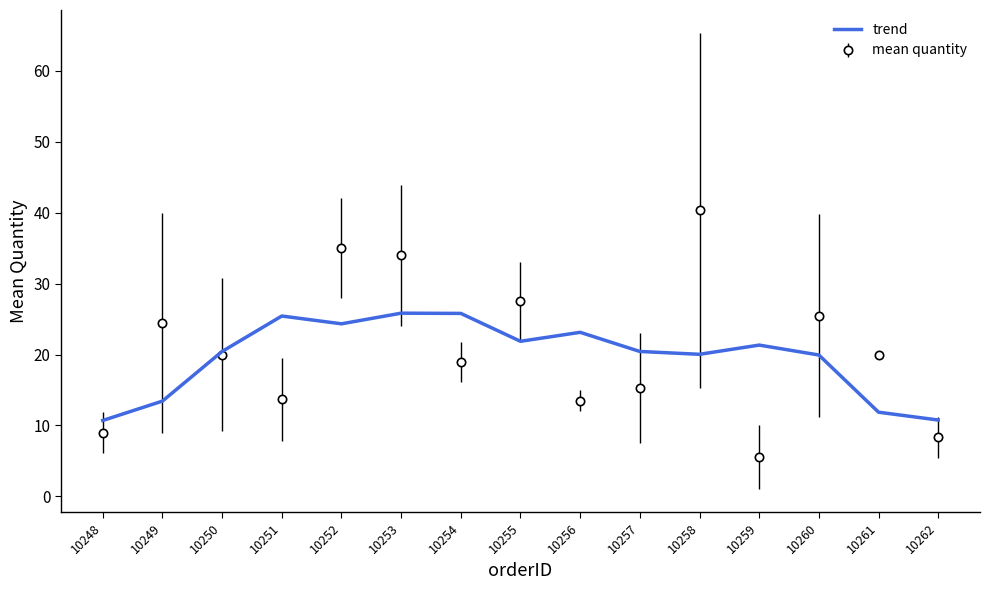

Which label corresponds to the largest value in the chart?

10258